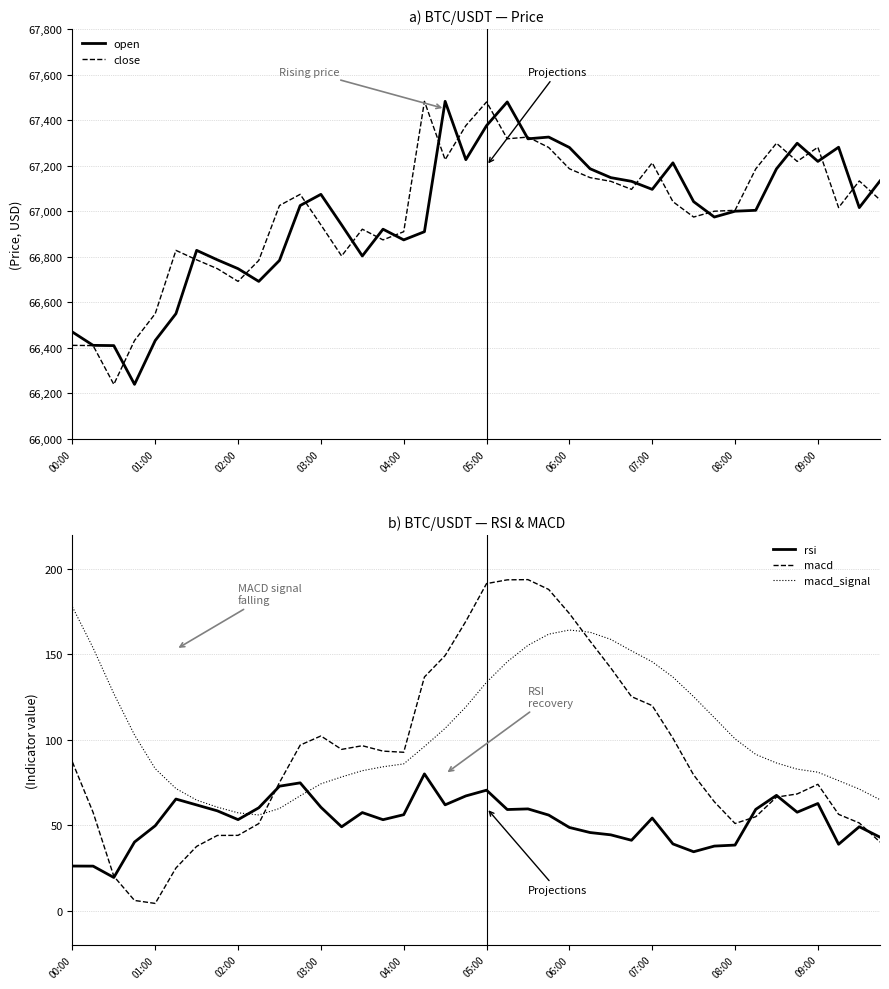

How many lines are shown in the chart?

5